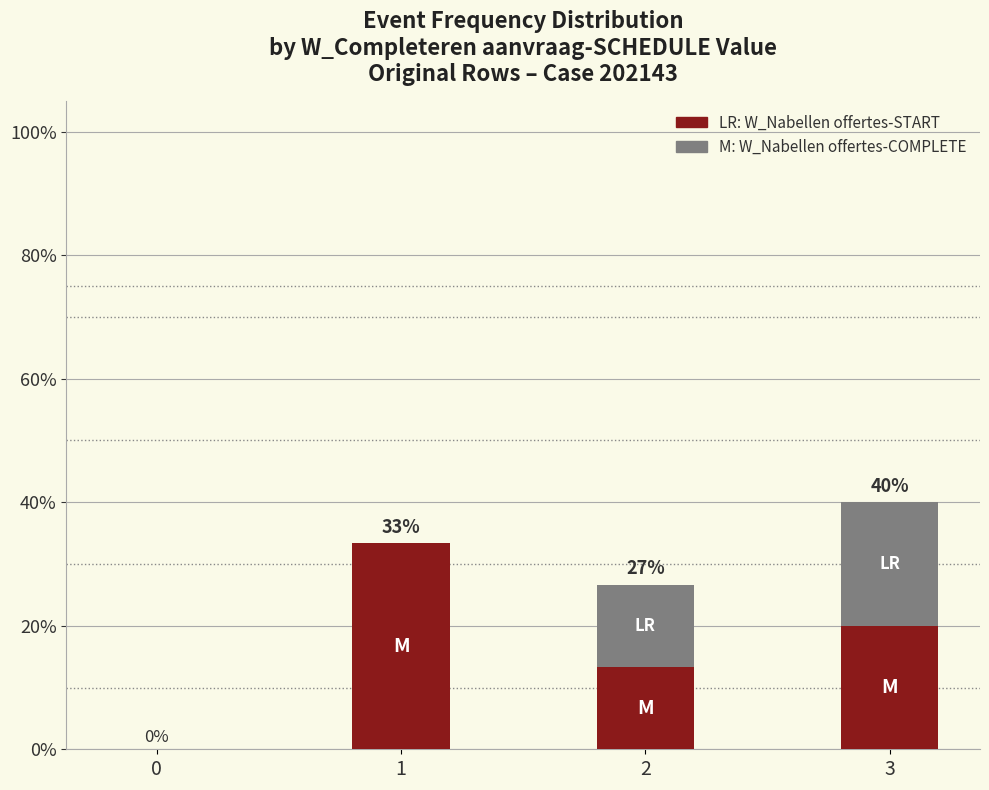

True or false: W_Nabellen offertes-COMPLETE has a value of 0.2 at 3.

True